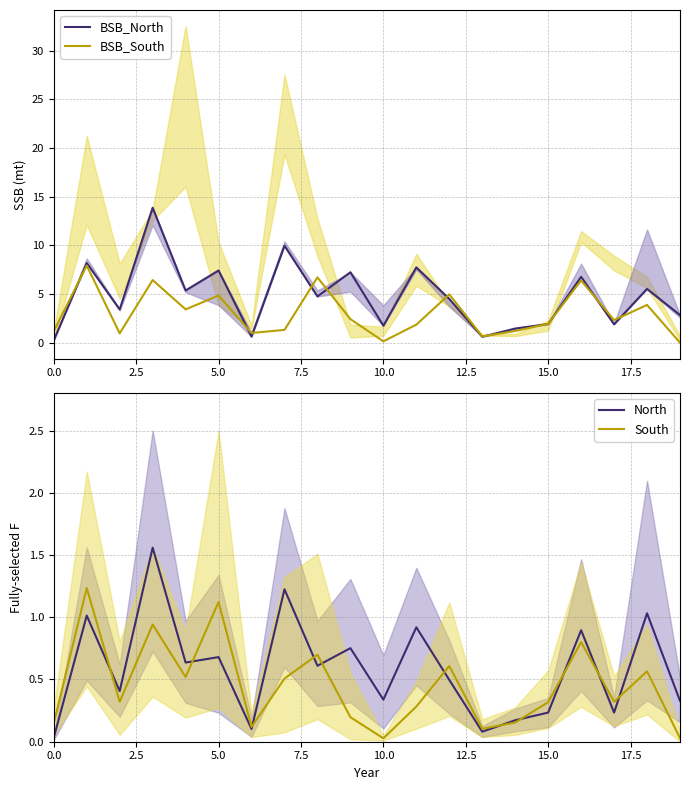

What position from the right is 19?

1